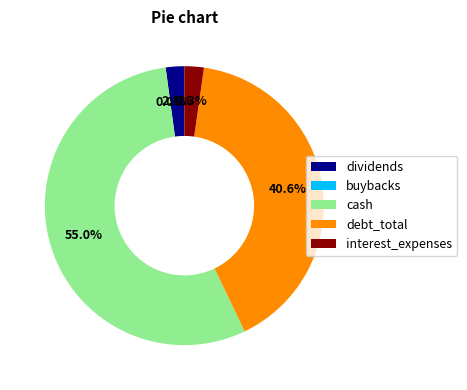

Combined, do buybacks and interest_expenses account for over 50%?

No